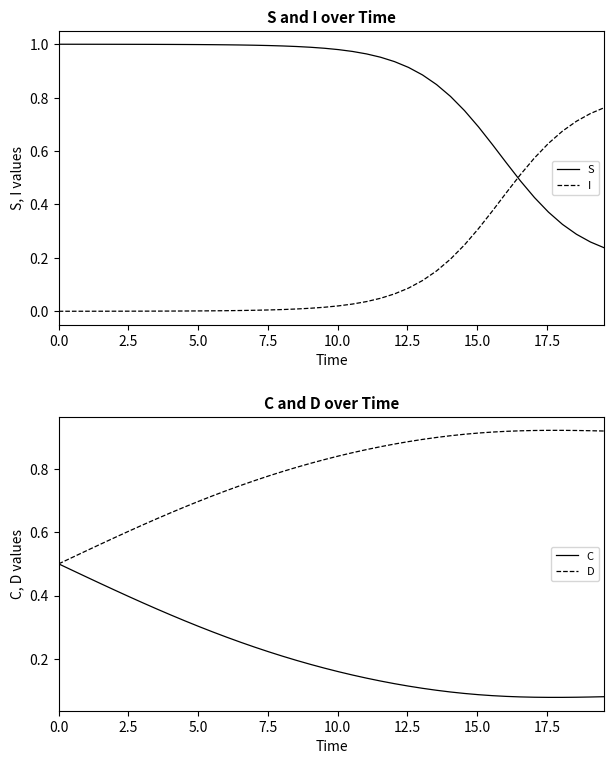

Does the chart have visible grid lines?

No